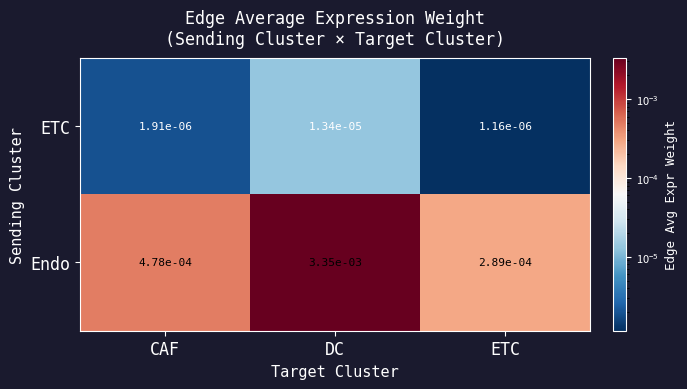

Rank the series at ETC from lowest to highest value.

ETC, Endo